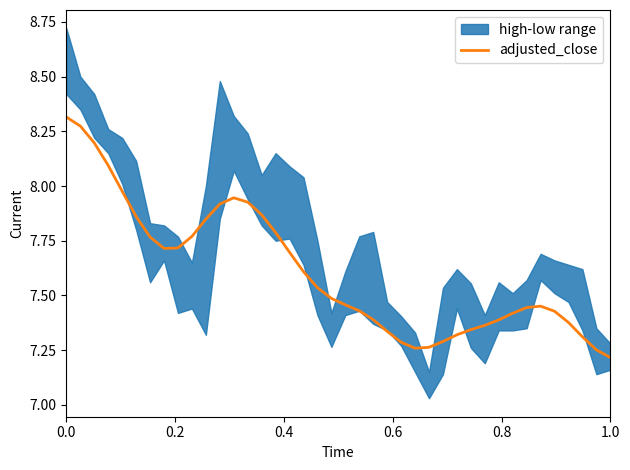

What is the minimum value for adjusted_close?

7.2